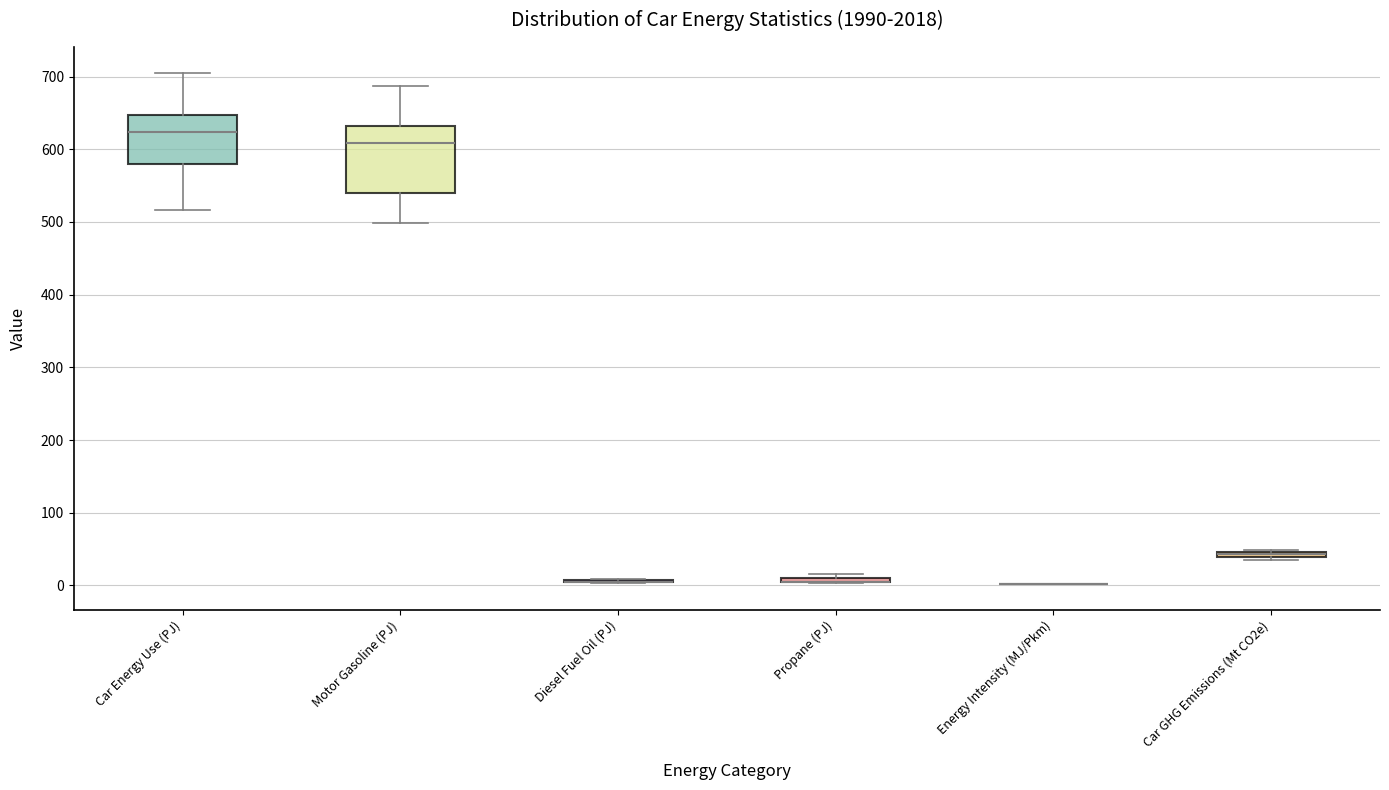

Where is the lower edge of the box for Propane (PJ) on the y-axis? The values are not printed on the chart, so give them approximately, as read against the axis.

0